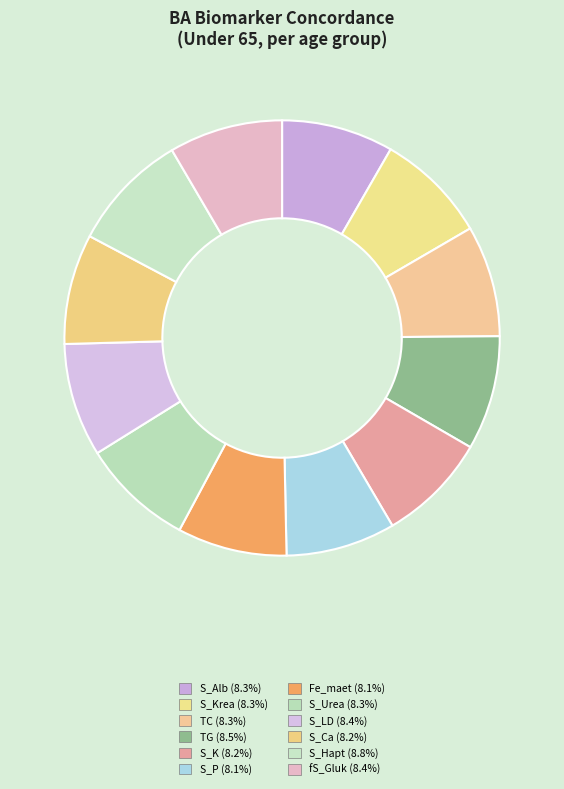

How many slices are in this pie chart?

12